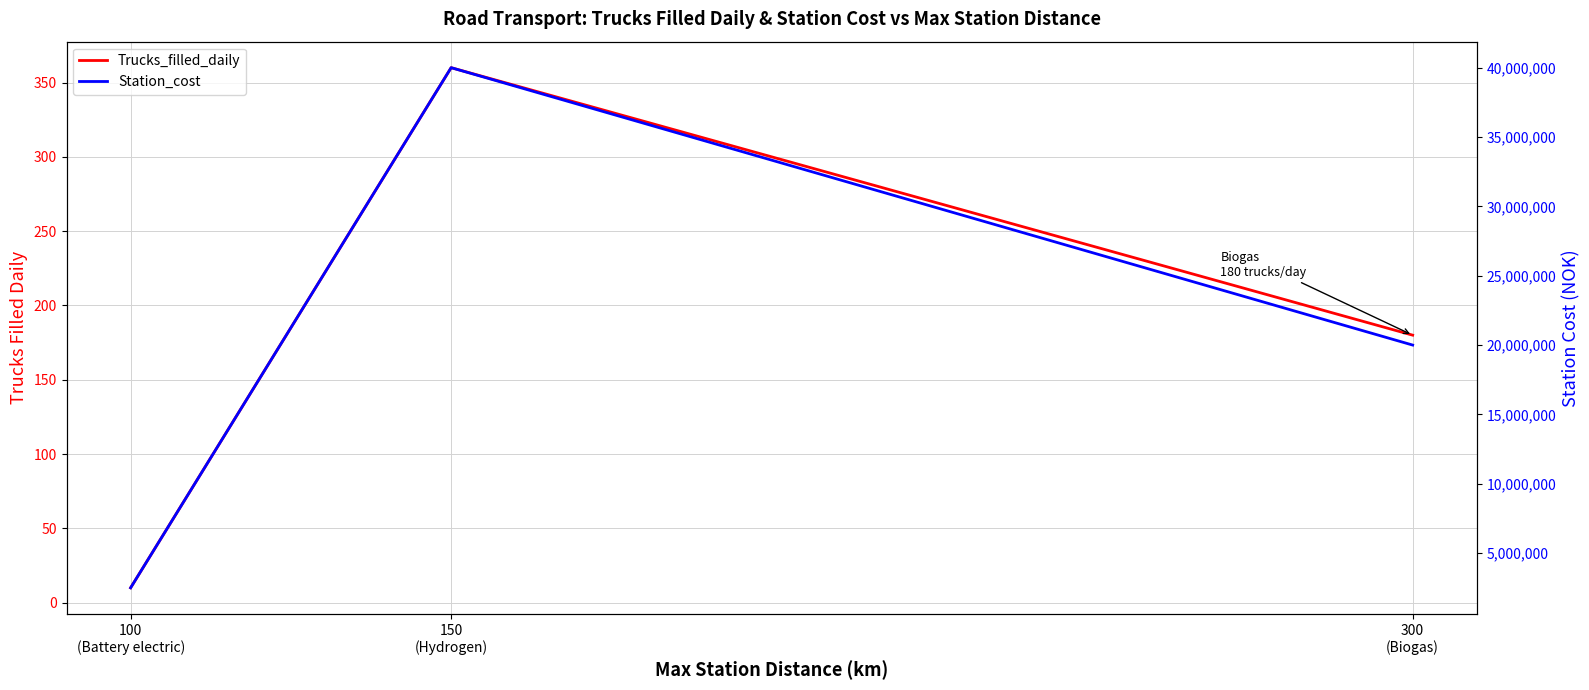

Is it true that Station_cost equals 2500000 at 100
(Battery electric)?

True